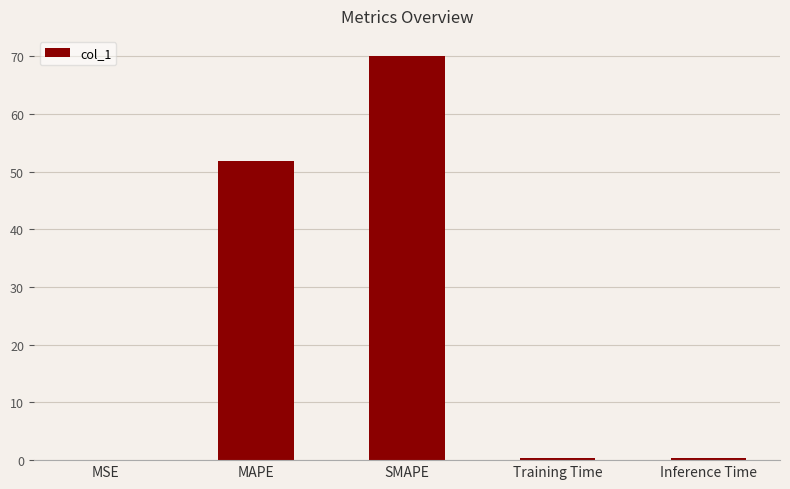

What is the change in value from MSE to SMAPE?

+70.0